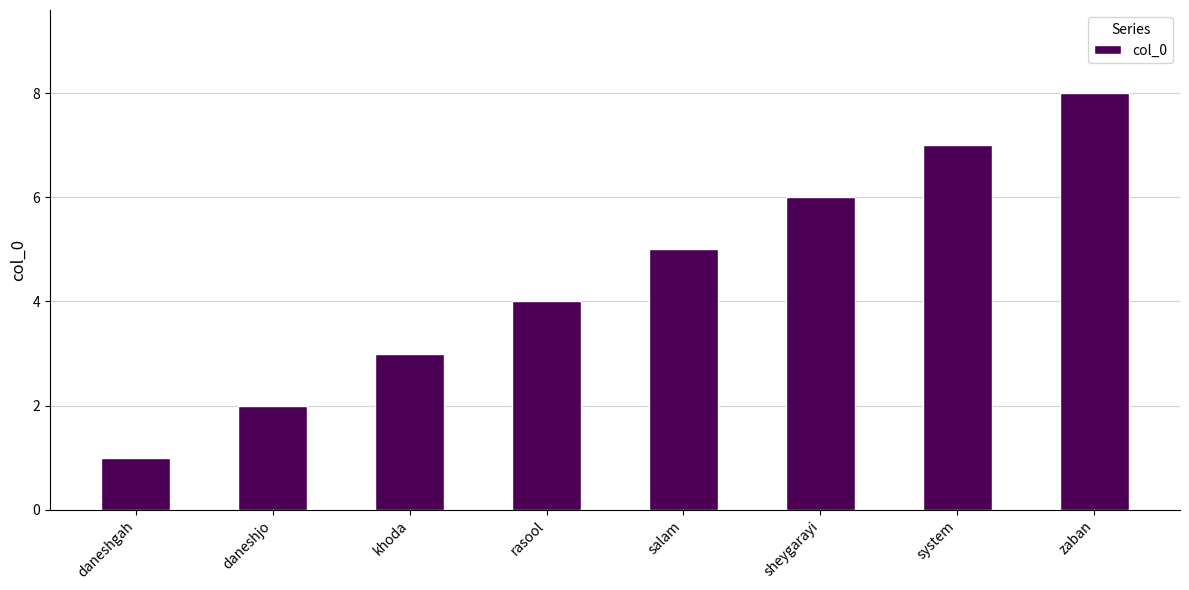

Rank the categories by value from highest to lowest.

zaban, system, sheygarayi, salam, rasool, khoda, daneshjo, daneshgah